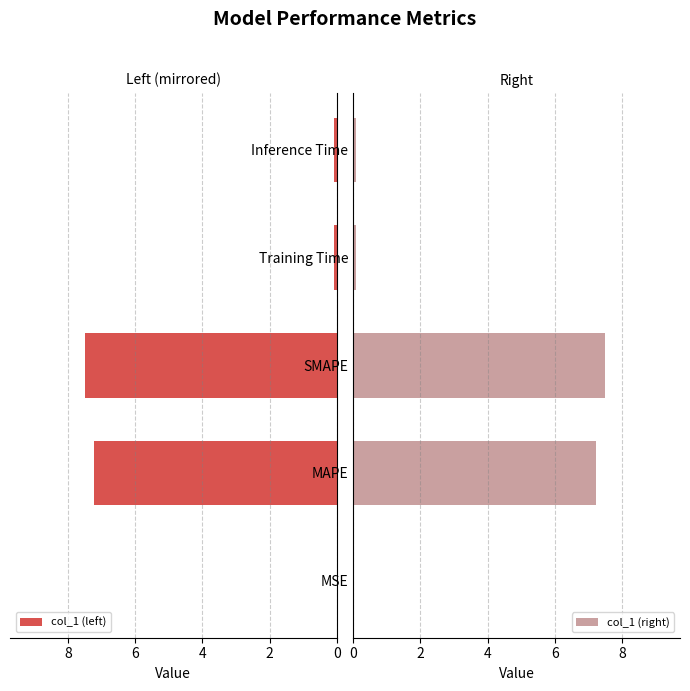

Is it true that col_1 (right) equals 0.1 at Inference Time?

True